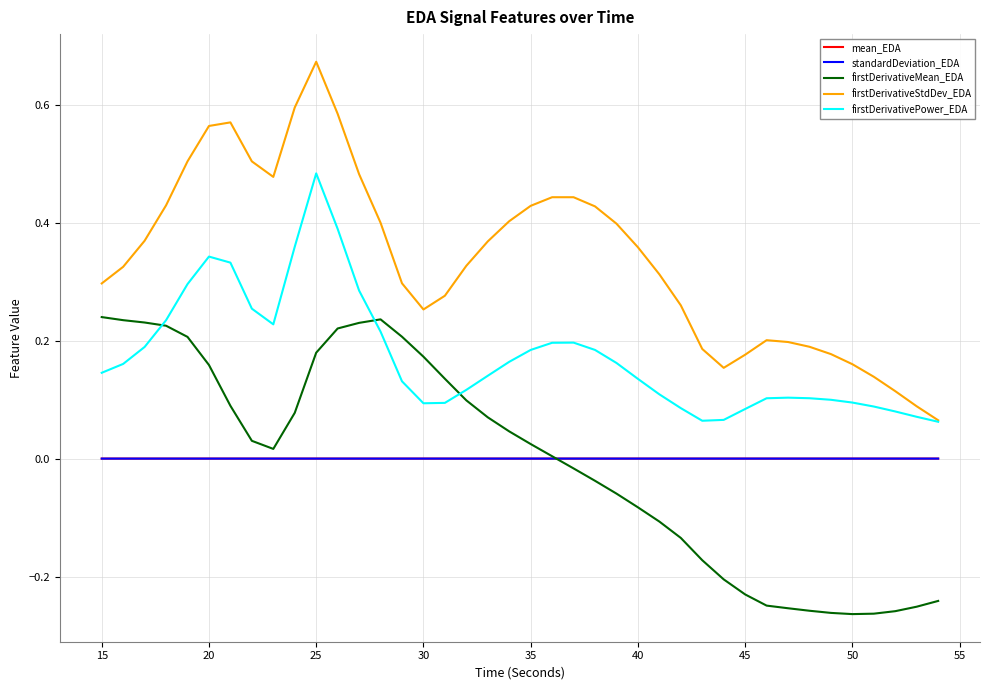

Which series has the largest range (max minus min)?

firstDerivativeStdDev_EDA